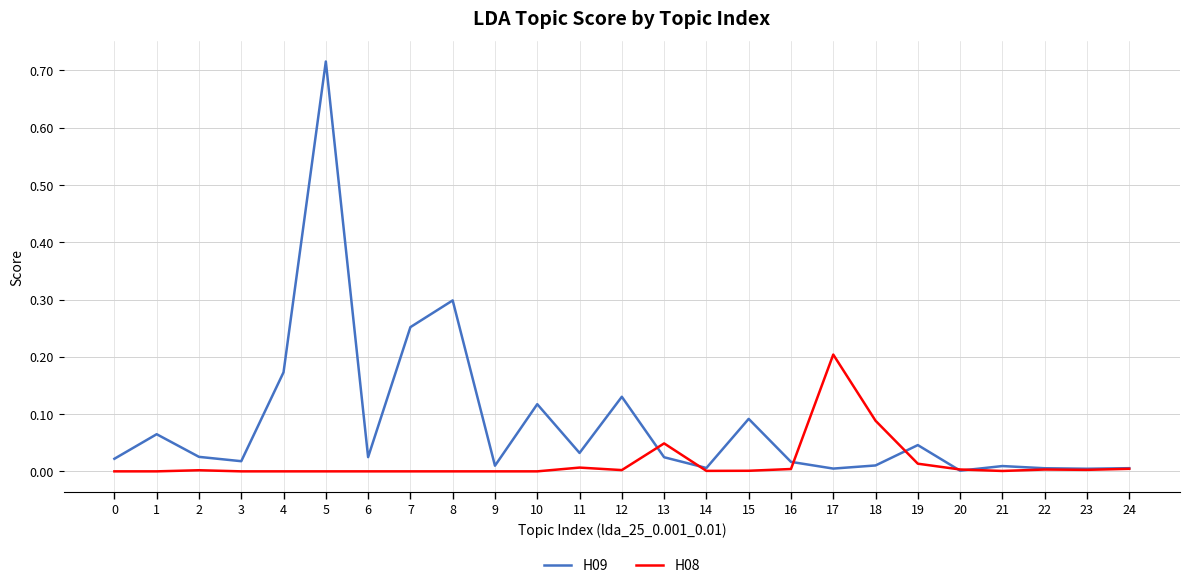

Rank the series by their maximum value, from lowest to highest.

H08, H09